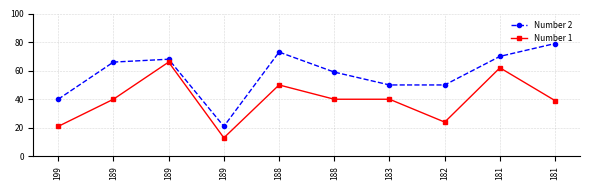

What is the minimum value for Number 1?

13